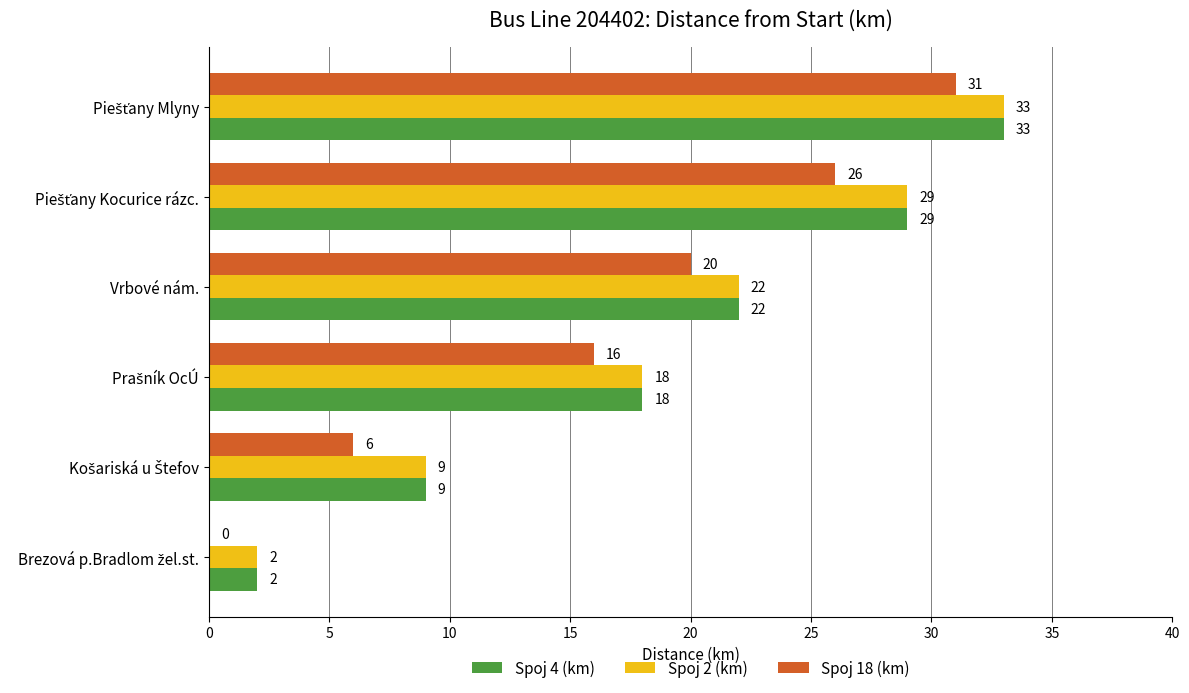

The Spoj 2 (km) series shows 22 at Vrbové nám.. True or false?

True